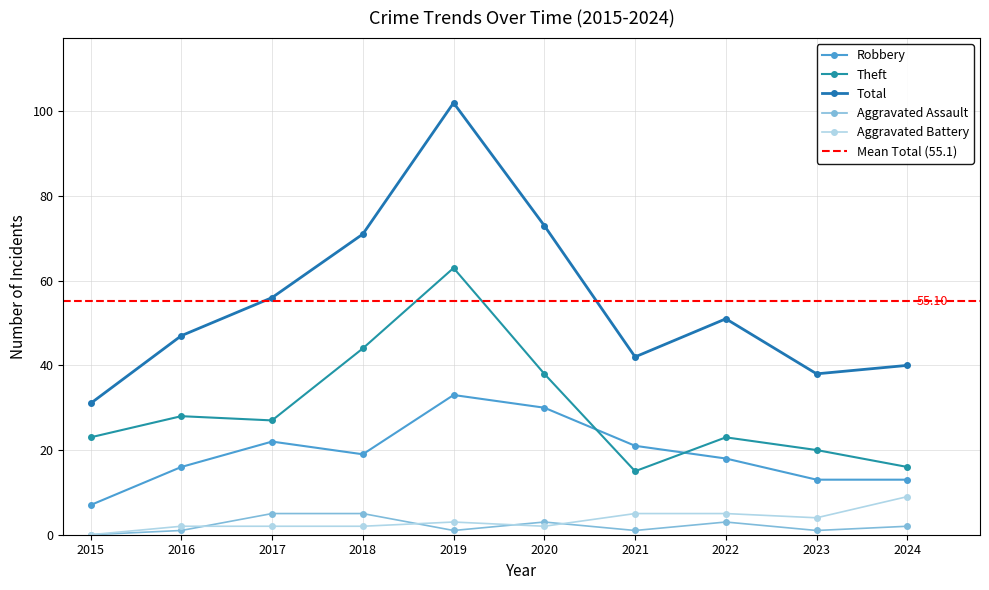

True or false: Robbery and Aggravated Battery intersect in this chart.

False